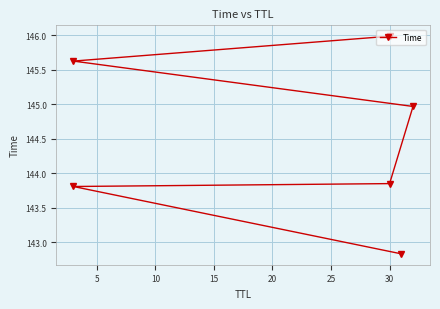

Read the value at 10.

143.8